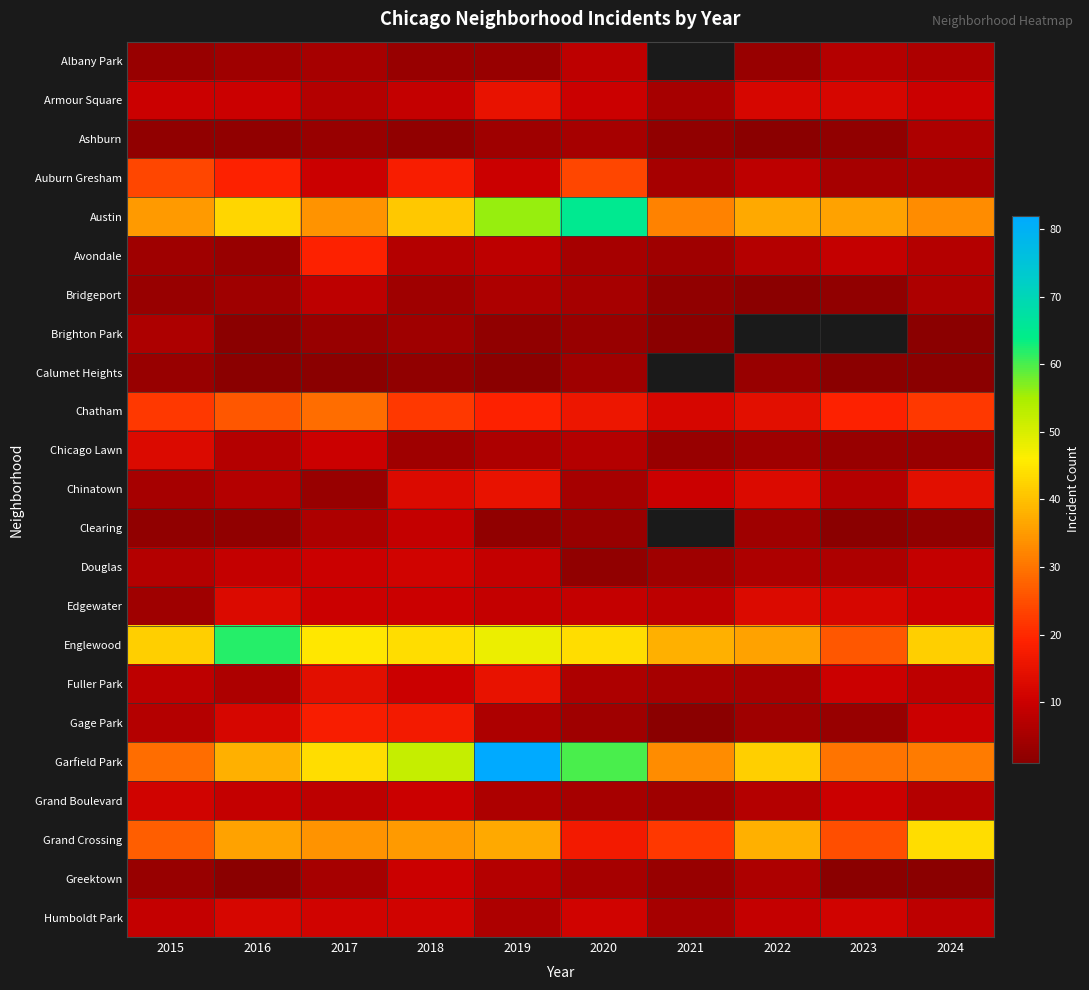

What is the difference between the highest and lowest values at 2022?

41.0